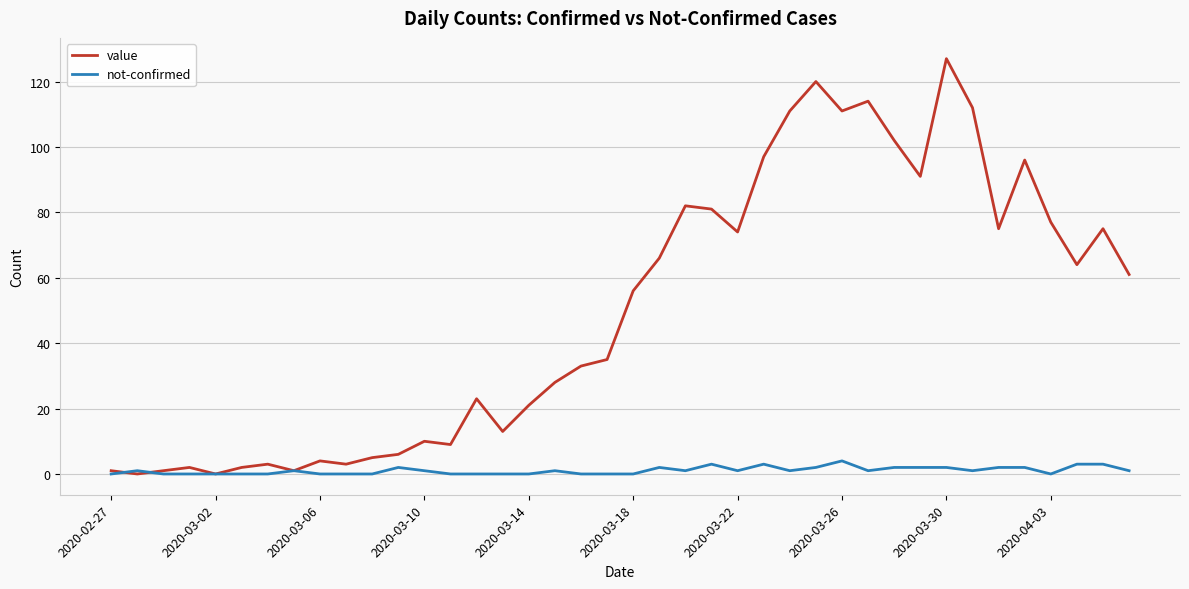

What is the highest value of the value series?

127